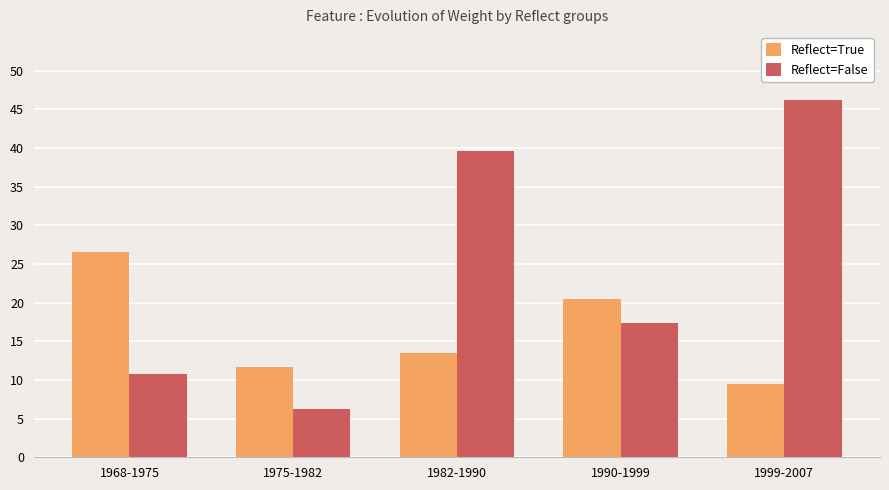

Rank the series by their maximum value, from highest to lowest.

Reflect=False, Reflect=True